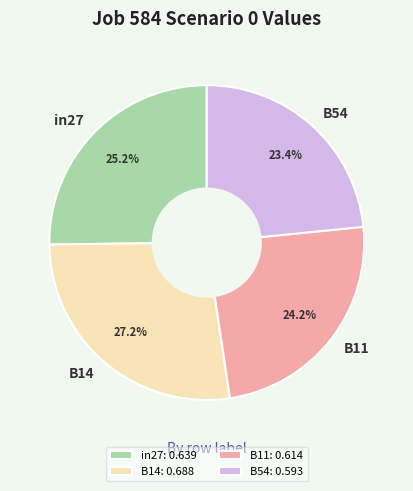

Does B54 account for over 50% of the chart?

No